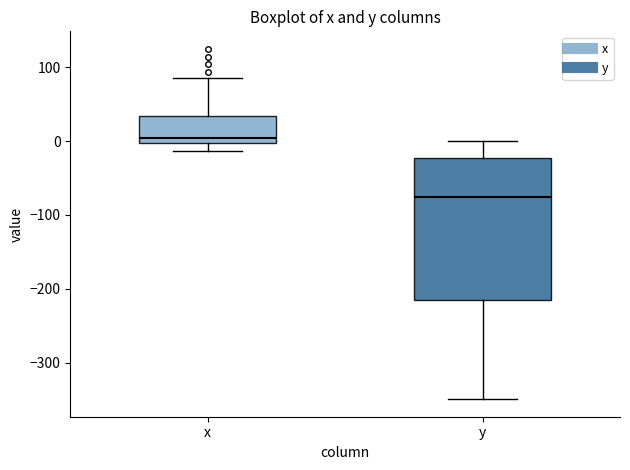

Comparing the boxes themselves (not the whiskers), which one is the tallest?

y